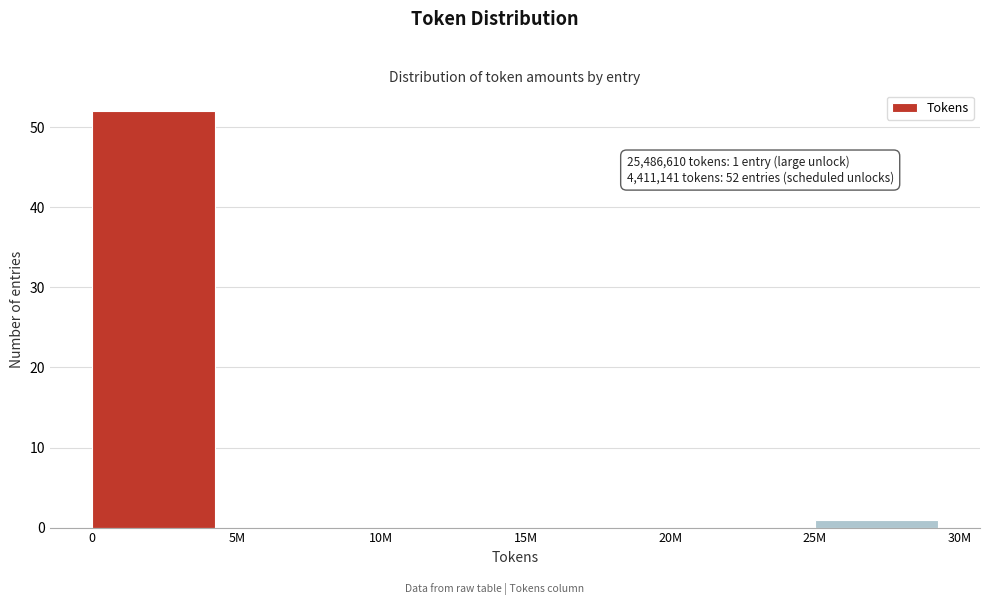

Reading left to right, transcribe all the data shown in this chart.

0=52	5M=0	10M=0	15M=0	20M=0	25M=1